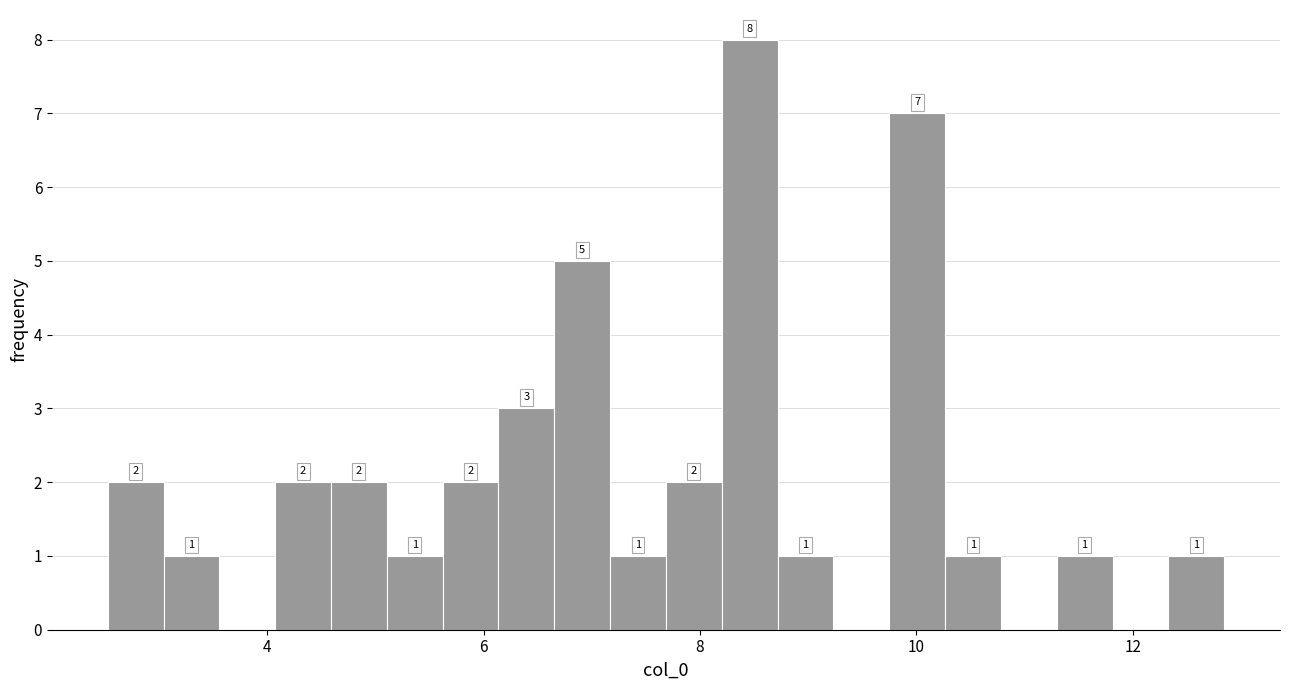

Around what value on the x-axis is the tallest bar? Give the approximate position of its centre, as read against the axis.

8.4